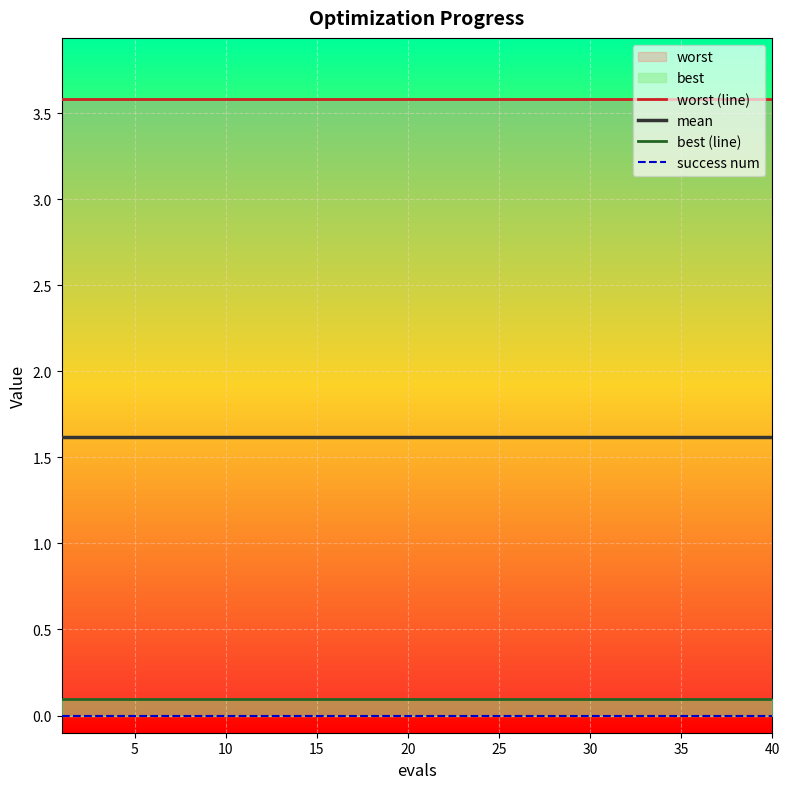

At how many categories does at least one series exceed 3?

40